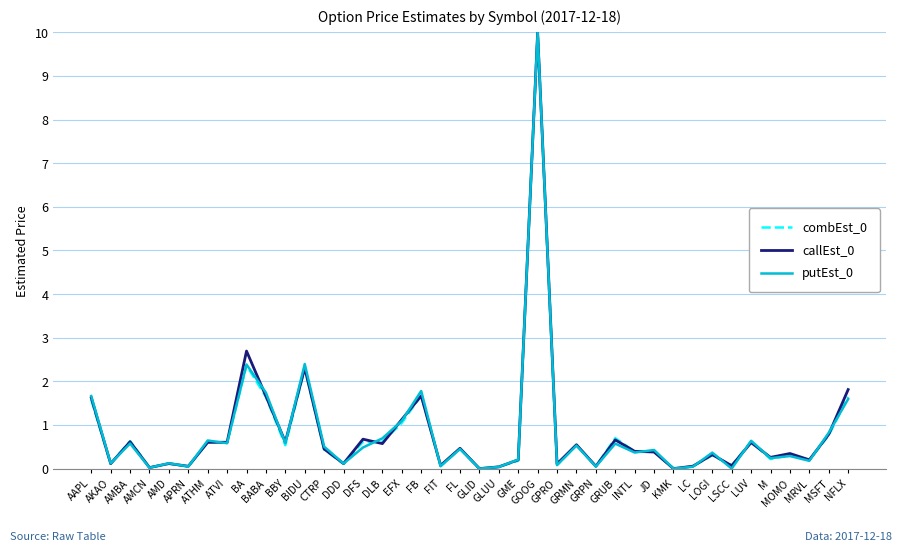

True or false: callEst_0 has a value of 0.5 at GRMN.

True